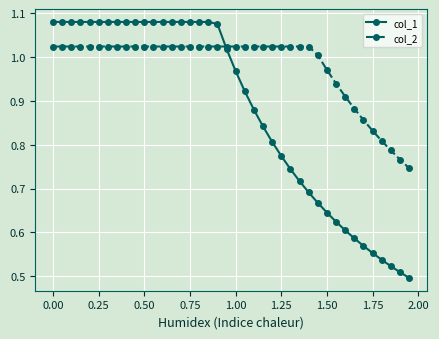

True or false: col_1 and col_2 intersect in this chart.

True